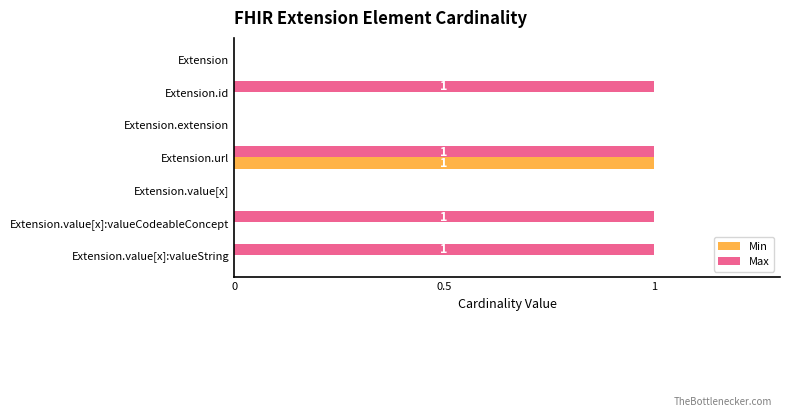

What are all the series names shown in the legend?

Min, Max